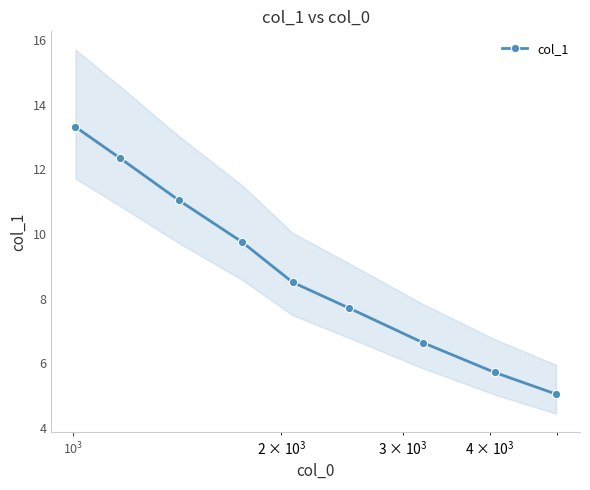

What is the highest value of the col_1 series?

13.3